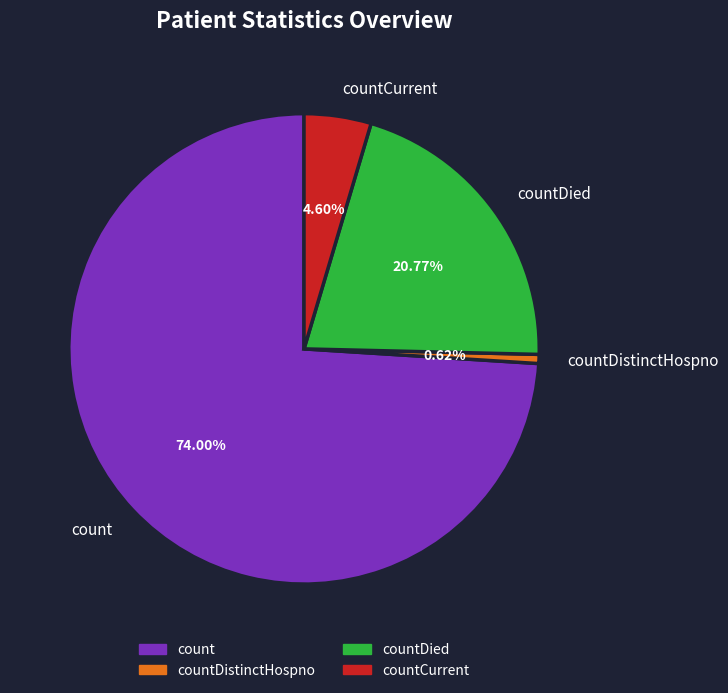

Between countDied and countCurrent, which is larger?

countDied